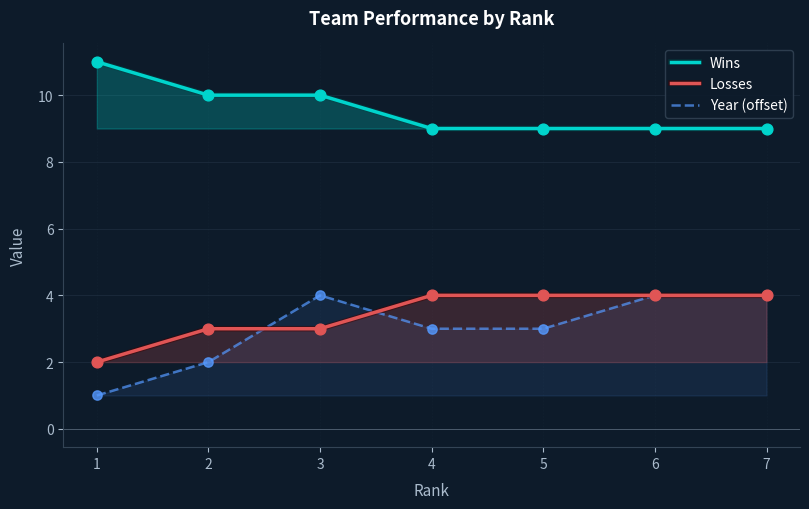

Which series contains the lowest Y value?

Year (offset)